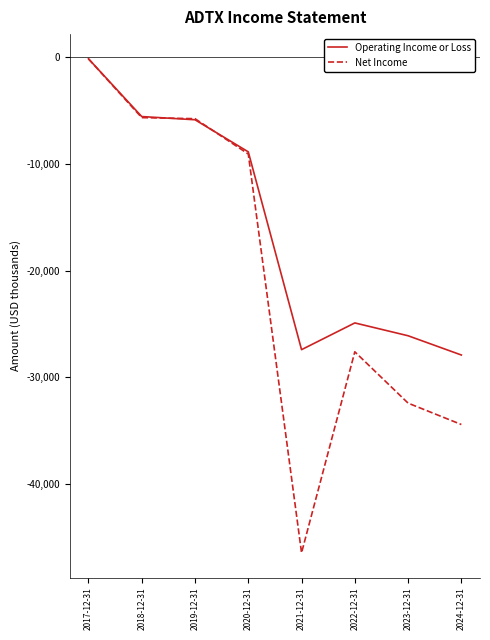

What is the greatest value displayed?

-200